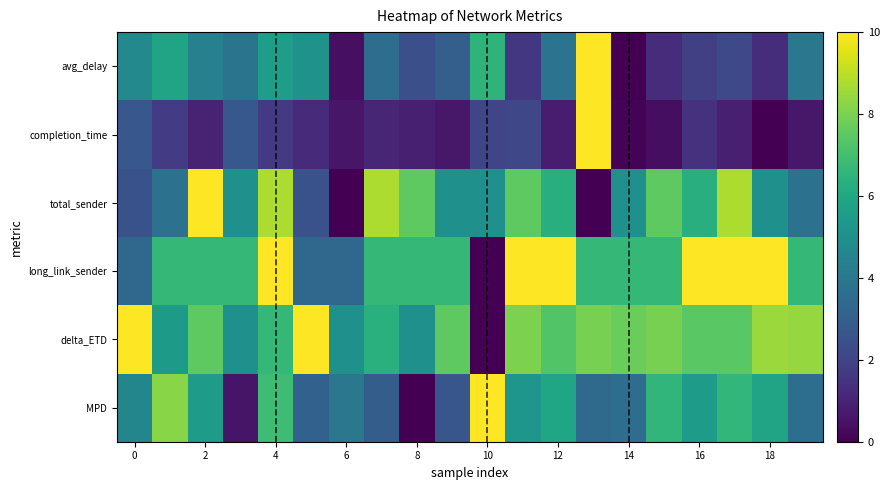

Reading left to right, what are all the values shown in this chart?

avg_delay: 4.7	5.9	4.4	3.9	5.6	5.1	0.4	3.6	2.4	3.0	6.5	1.6	3.8	10.0	0.0	1.3	1.9	2.2	1.3	3.9
completion_time: 2.7	1.7	1.0	2.8	1.7	1.2	0.6	1.1	0.9	0.7	2.1	2.1	0.8	10.0	0.1	0.4	1.4	0.9	0.0	0.6
total_sender: 2.5	3.8	10.0	5.0	8.8	2.5	0.0	8.8	7.5	5.0	5.0	7.5	6.2	0.0	5.0	7.5	6.2	8.8	5.0	3.8
long_link_sender: 3.3	6.7	6.7	6.7	10.0	3.3	3.3	6.7	6.7	6.7	0.0	10.0	10.0	6.7	6.7	6.7	10.0	10.0	10.0	6.7
delta_ETD: 10.0	5.5	7.5	5.0	6.7	10.0	5.0	6.4	5.0	7.5	0.0	8.0	7.3	8.0	7.7	8.0	7.4	7.4	8.5	8.4
MPD: 4.6	8.2	5.5	0.5	6.9	3.1	4.0	2.9	0.0	2.7	10.0	5.3	5.9	3.5	3.6	6.6	5.5	6.6	5.8	3.6